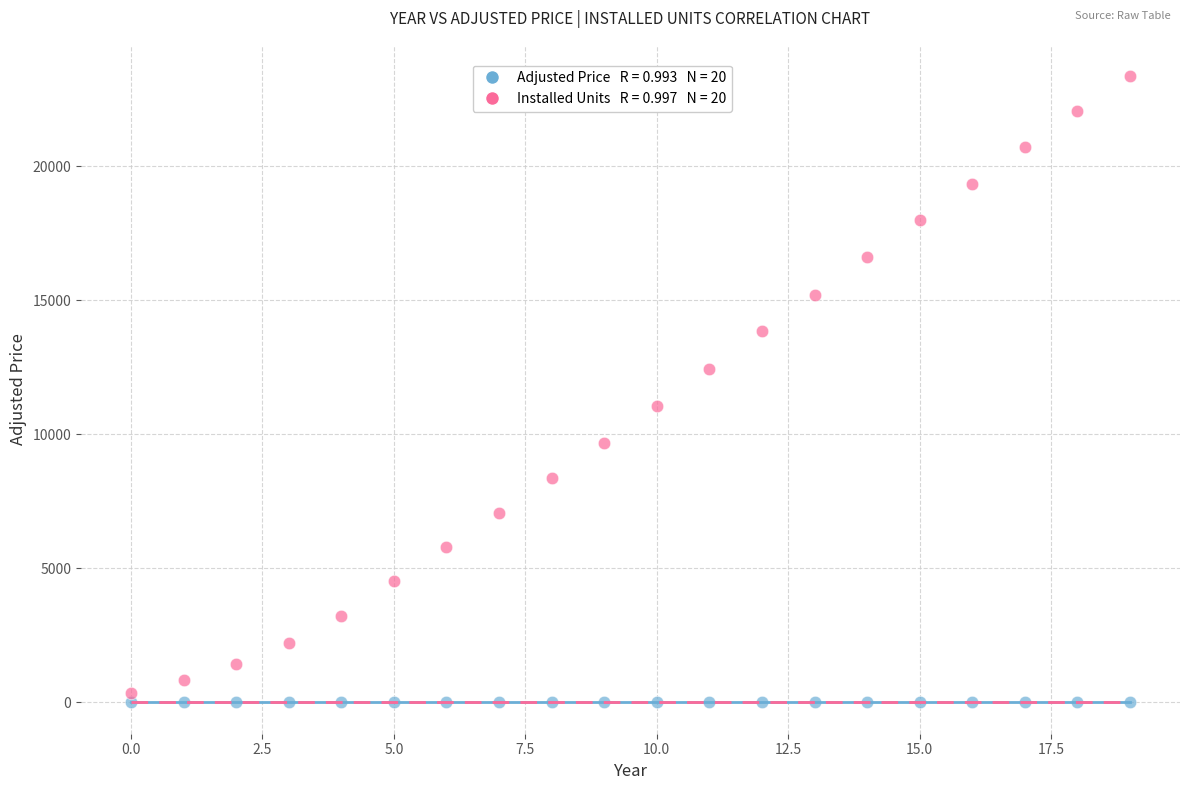

Across all data points, what is the range of Y values (max minus min)?

23370.9